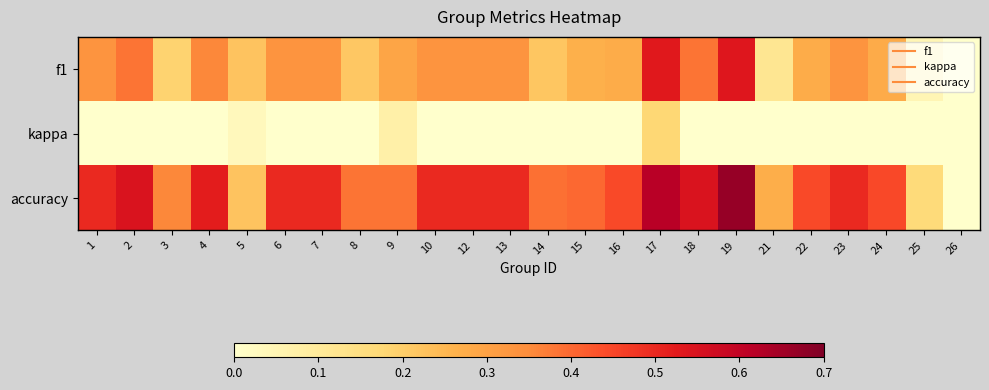

Rank the series at 24 from lowest to highest value.

kappa, f1, accuracy